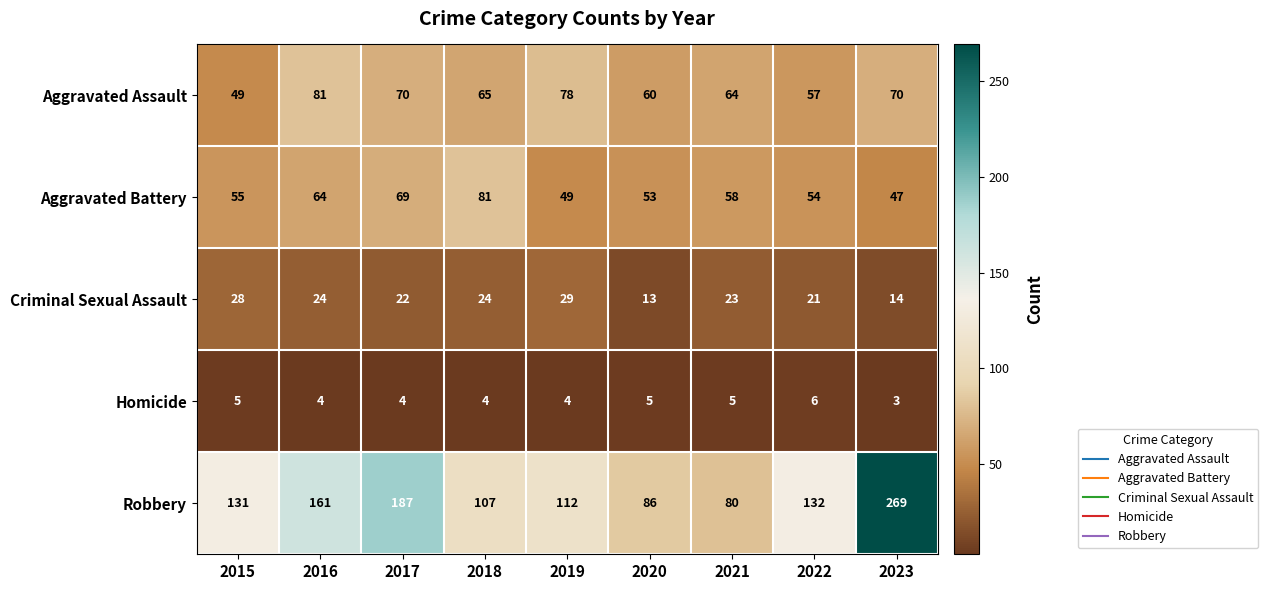

Between 2015 and 2020, which series saw the biggest shift?

Robbery